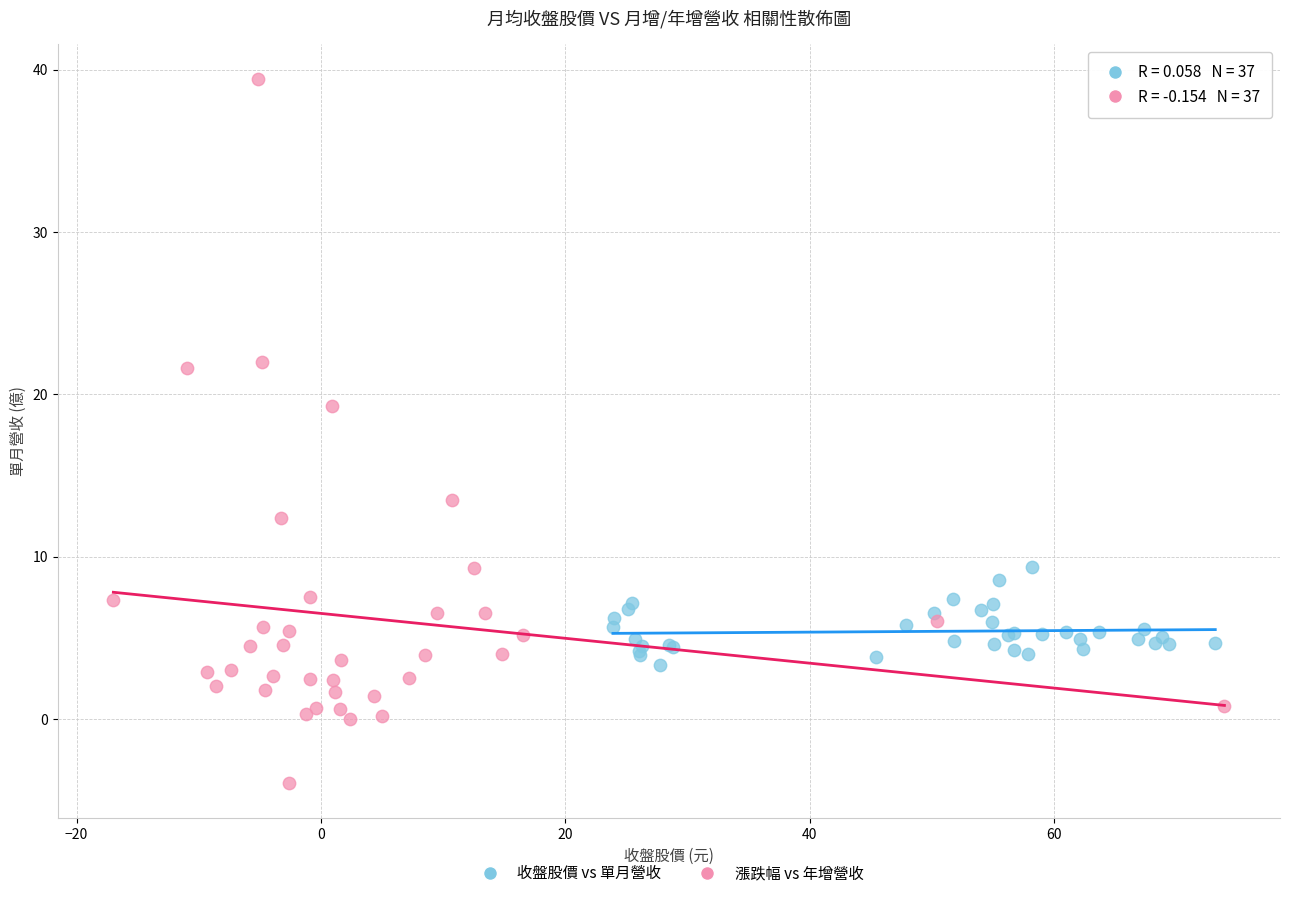

Which series contains the highest Y value?

漲跌幅 vs 年增營收